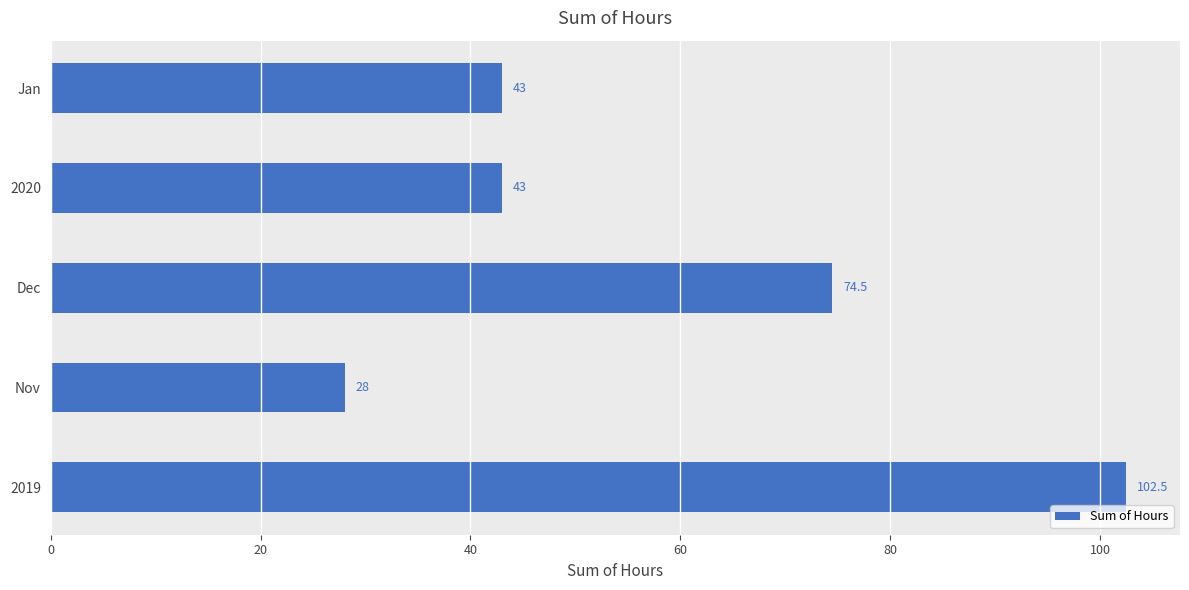

Approximately how many times larger is the value at Dec compared to 2020?

1.7